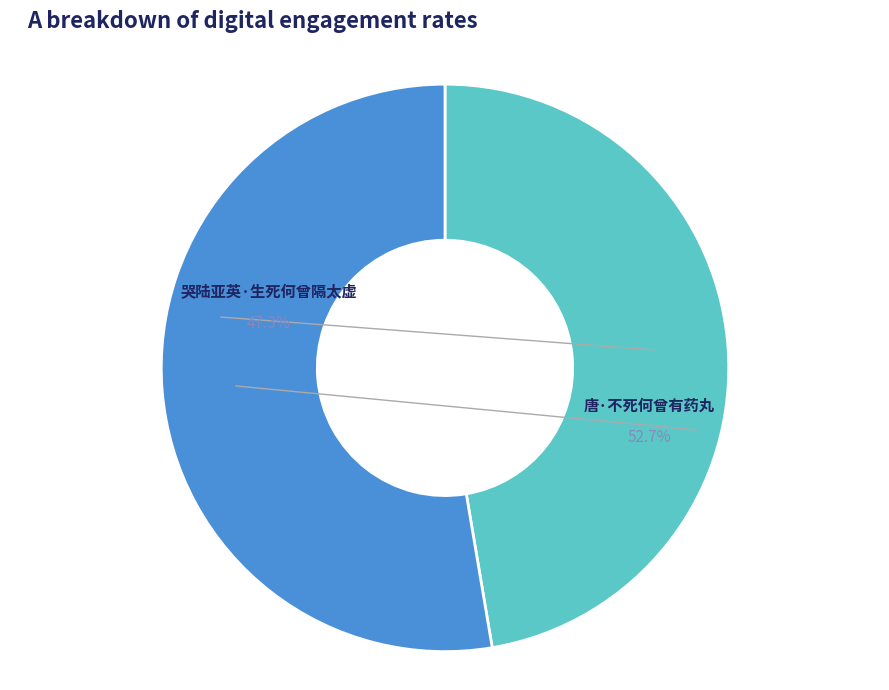

Count the number of slices in the pie.

2